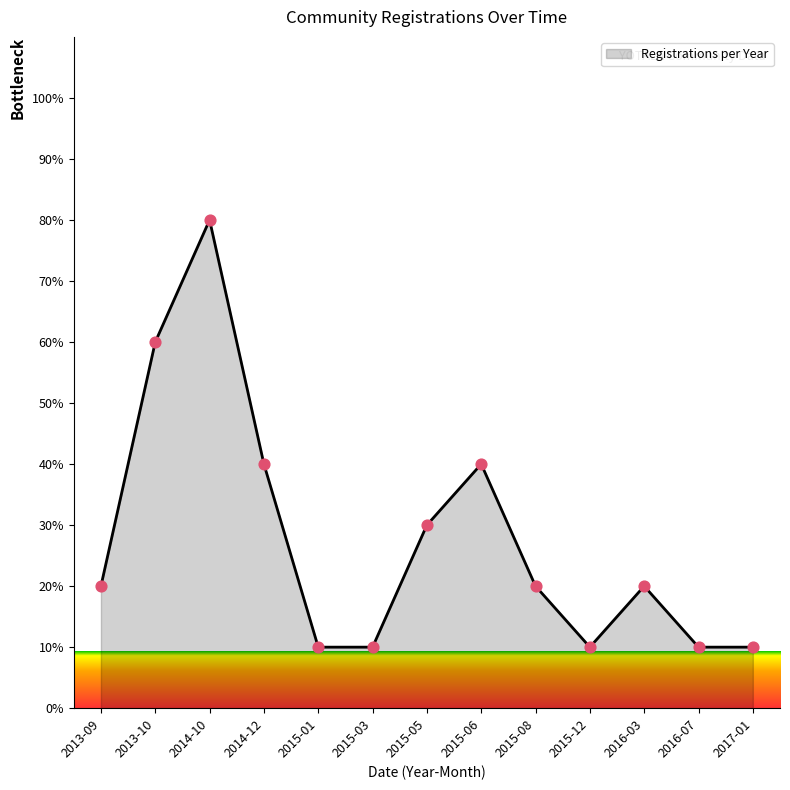

Between 2013-09 and 2017-01, which is larger?

2013-09